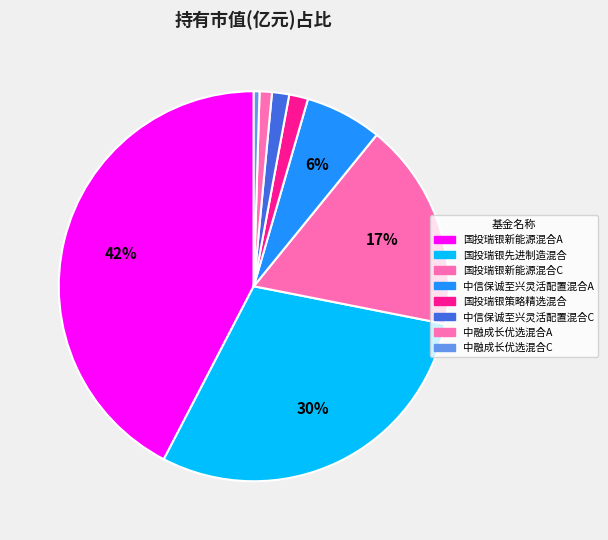

How many slices are in this pie chart?

8